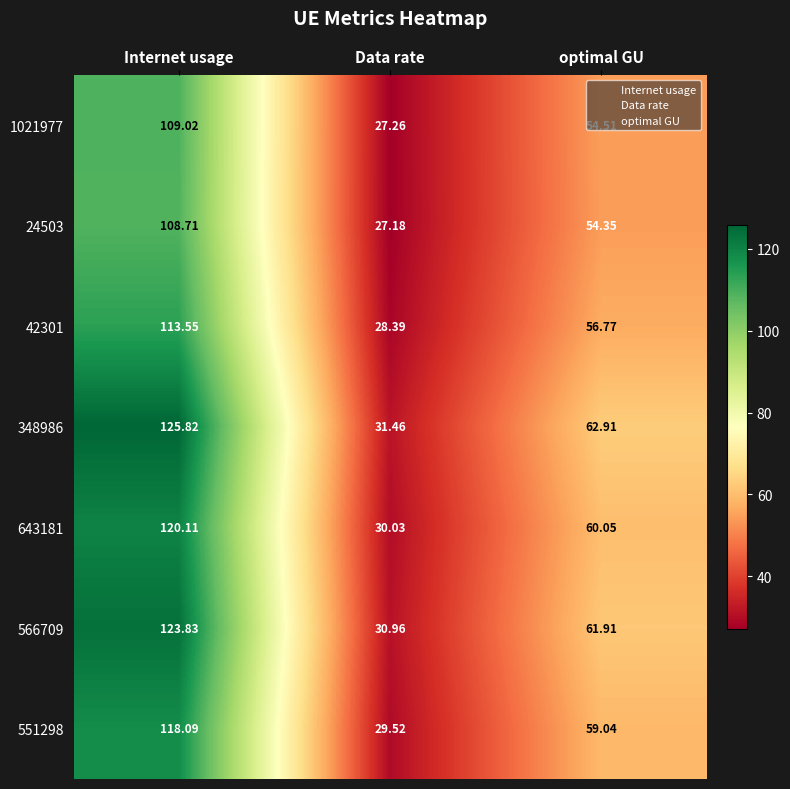

At which label is 1021977 closest to 68?

optimal GU